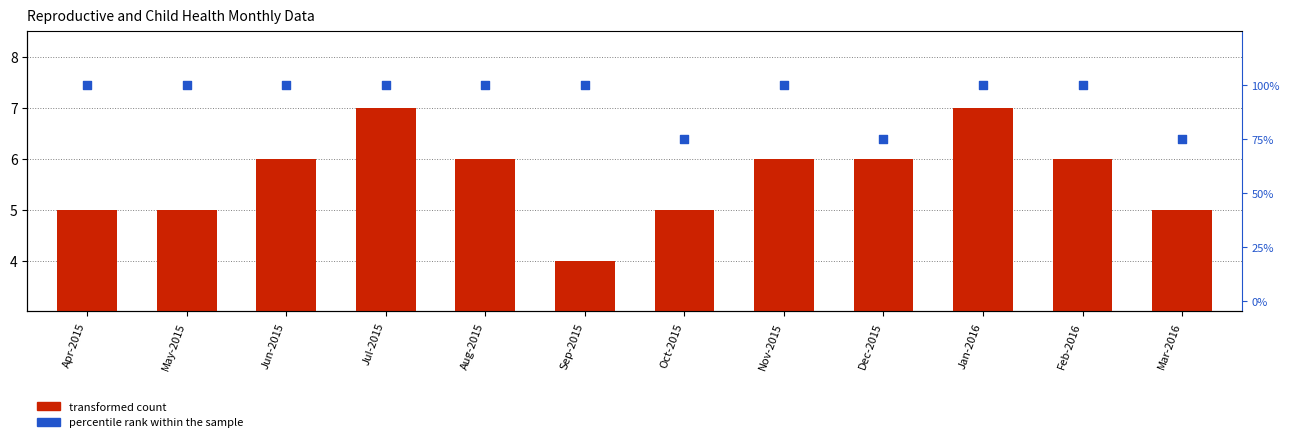

Which series reaches the minimum Y coordinate?

transformed count